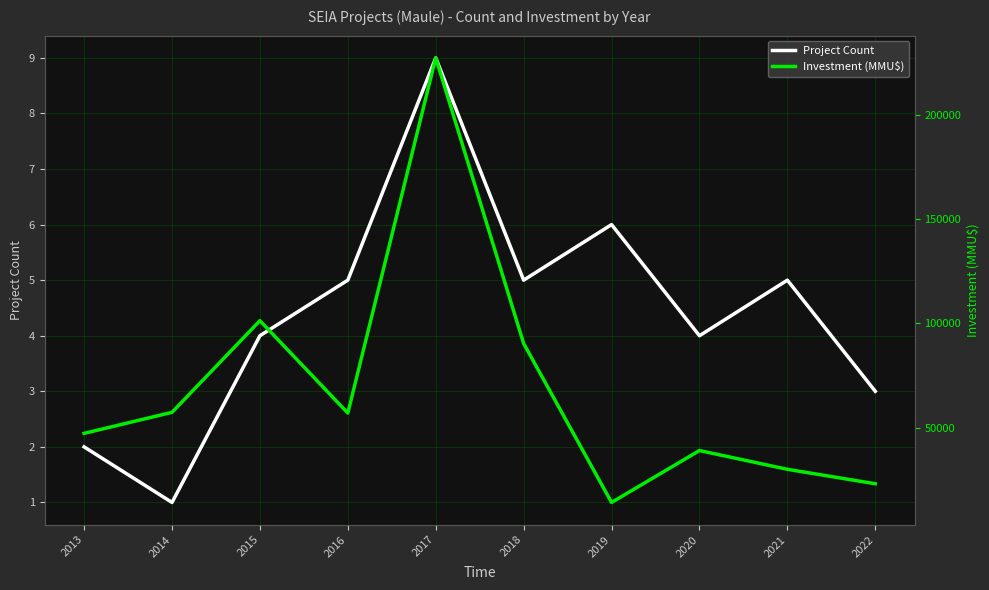

True or false: Project Count and Investment (MMU$) cross at least once.

False